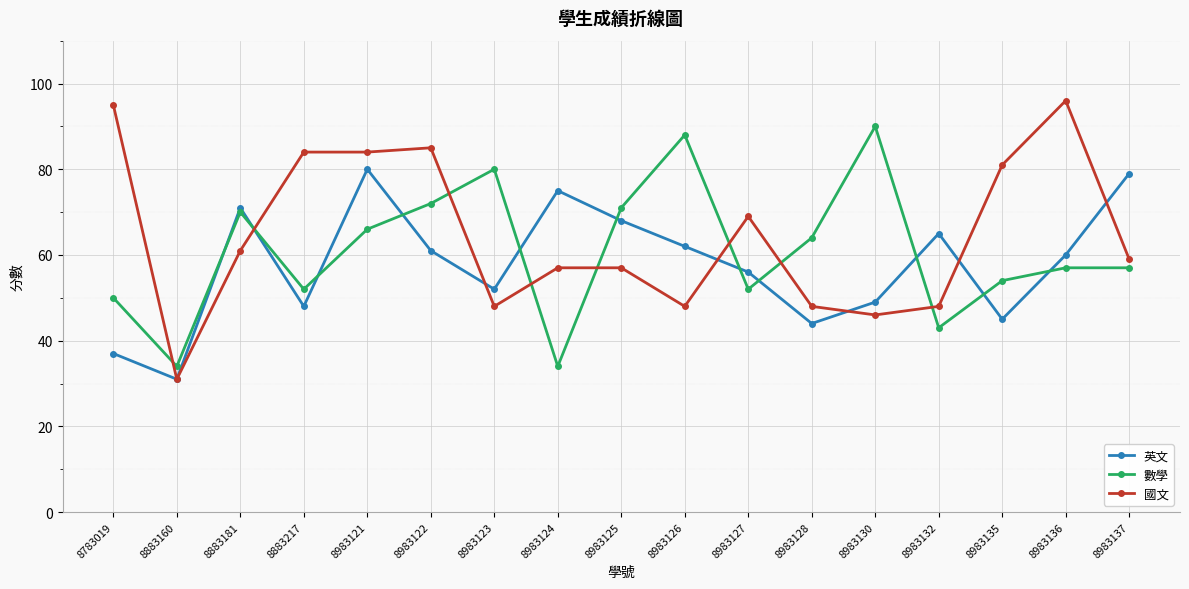

What is the difference between the second highest and second lowest values in the 數學 series?

54